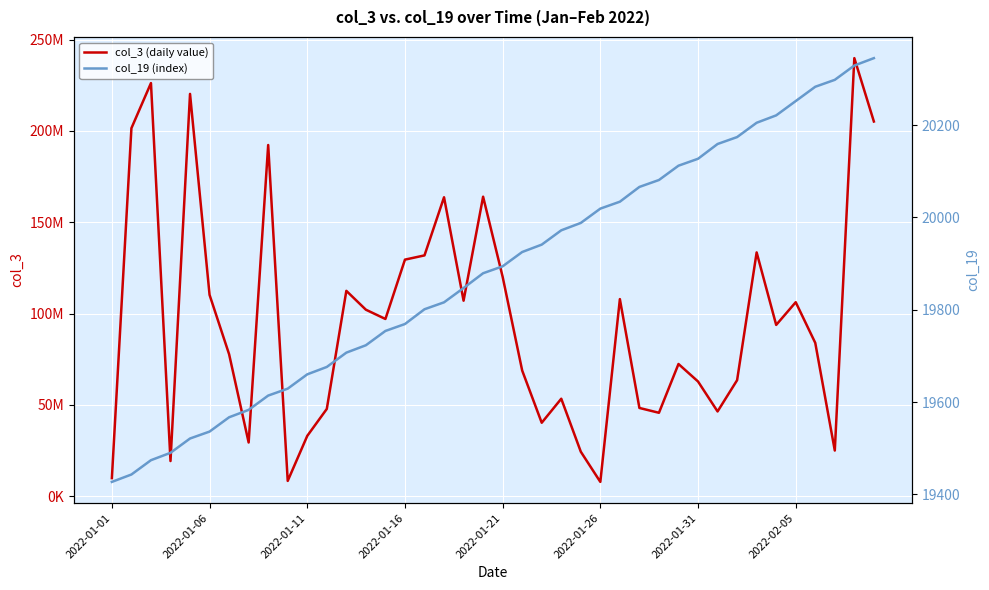

List the series in order of their peak value, highest first.

col_3 (daily value), col_19 (index)